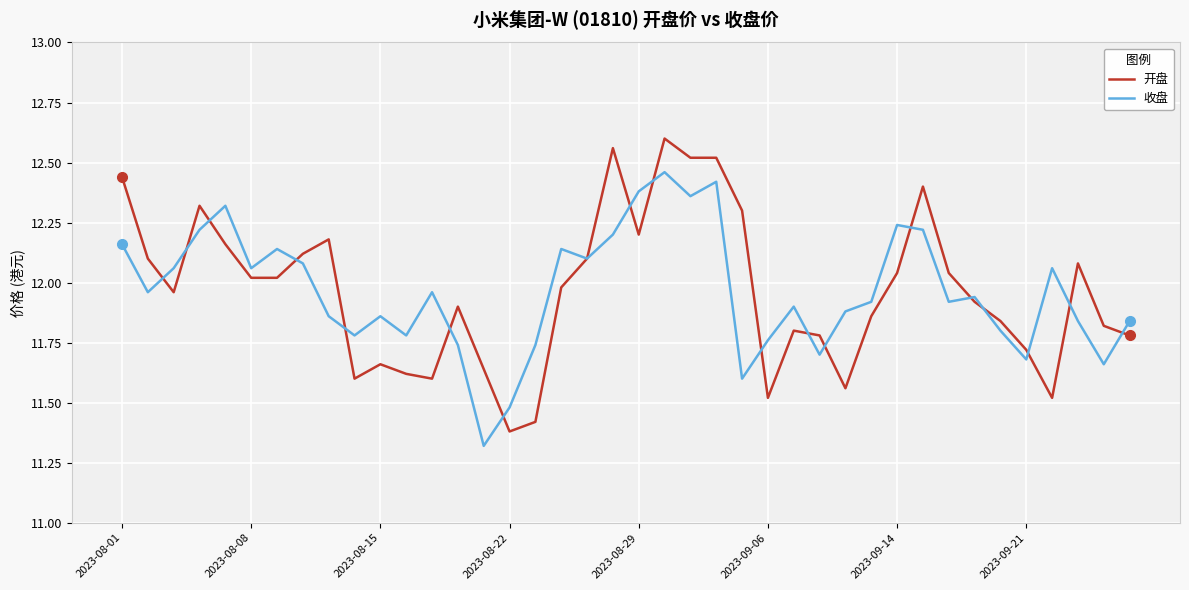

What is the smallest value displayed?

11.3